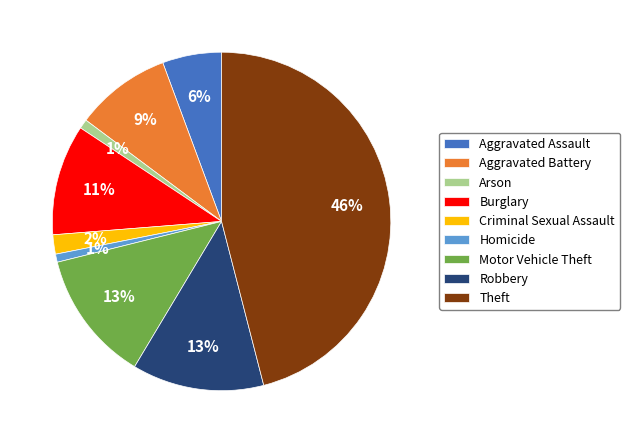

What is the largest slice in the pie chart?

Theft